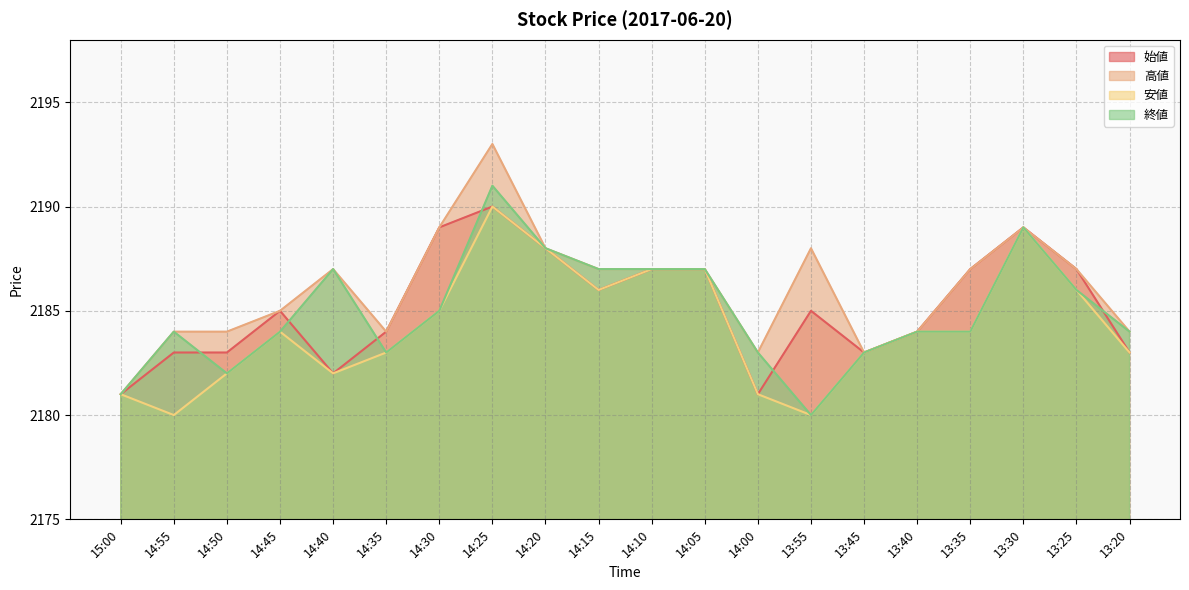

What is the average value of the 高値 series?

2186